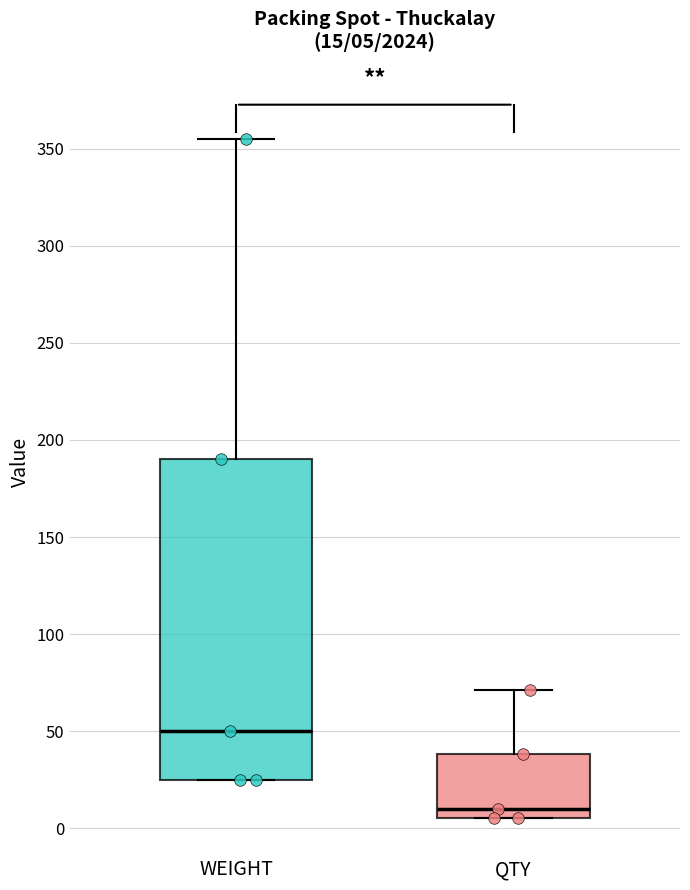

Which box has the highest median line?

WEIGHT